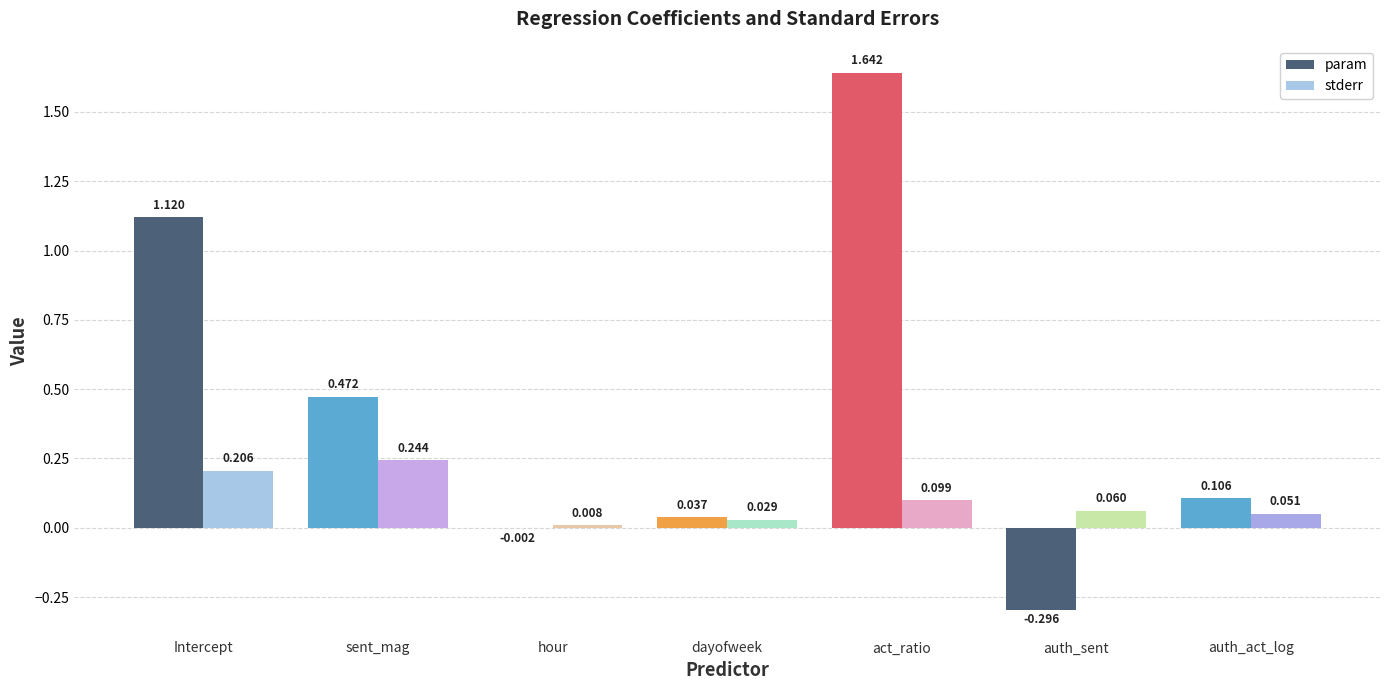

Which series has the largest range (max minus min)?

param